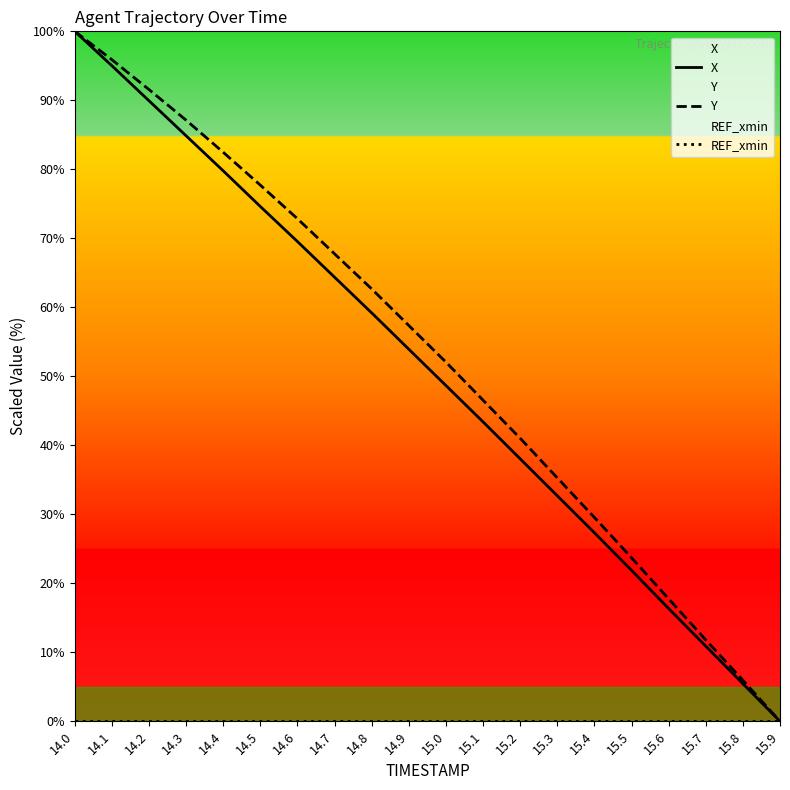

What are all the series names shown in the legend?

X, Y, REF_xmin